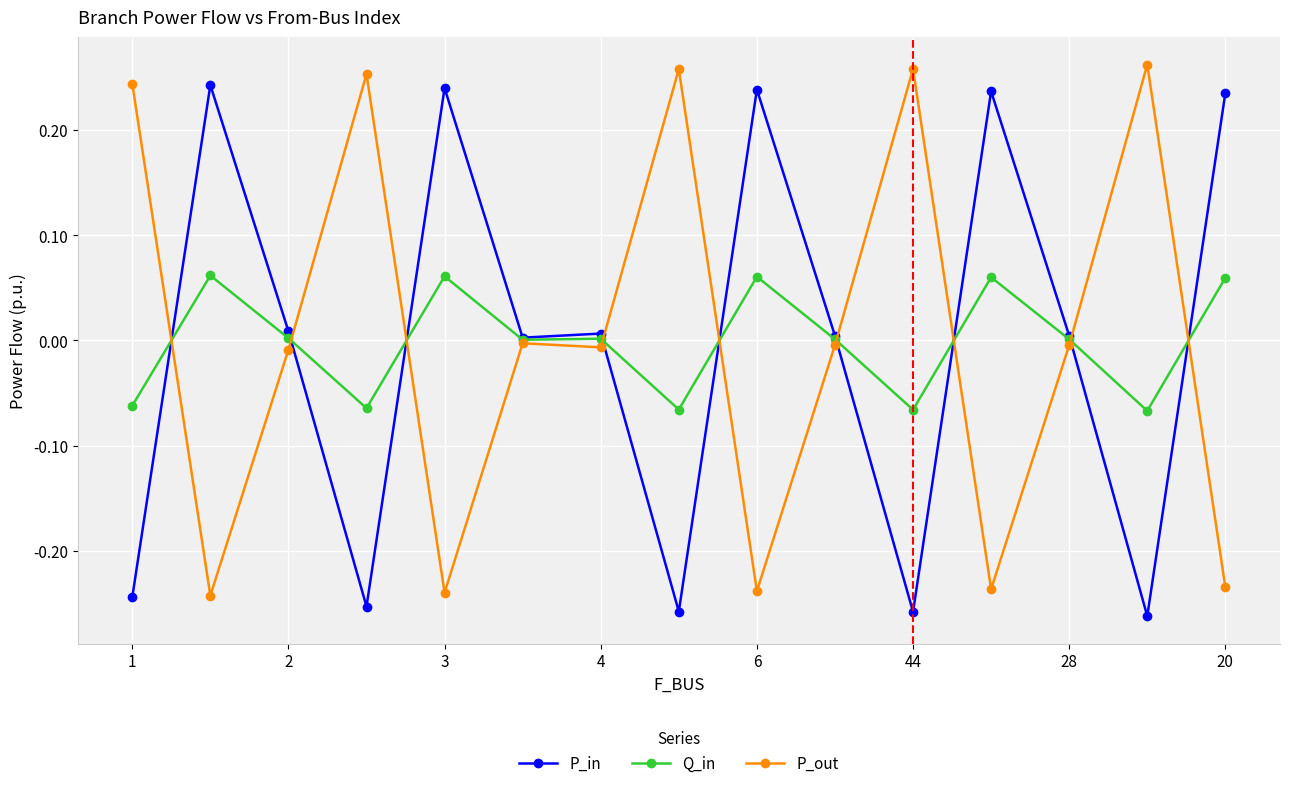

True or false: Q_in has more than 0 interior local peaks.

True